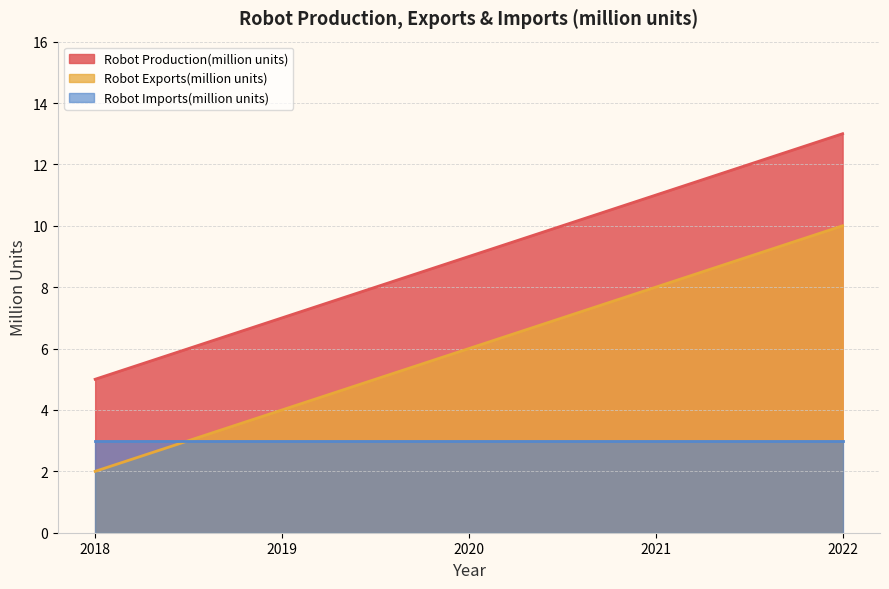

What are all the series names shown in the legend?

Robot Production(million units), Robot Exports(million units), Robot Imports(million units)